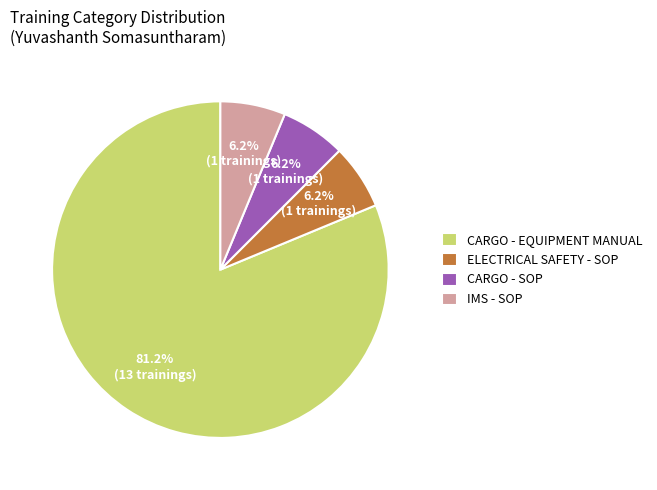

Which slice is the largest?

CARGO - EQUIPMENT MANUAL